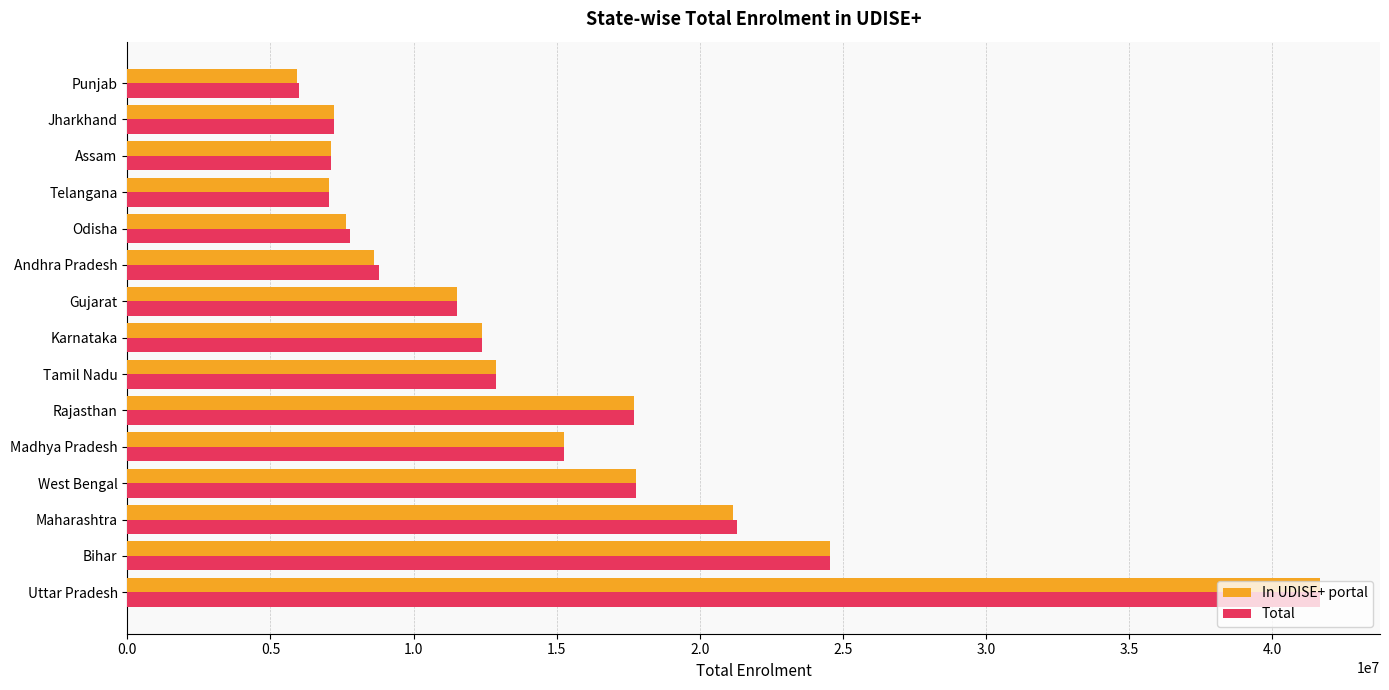

Which series has the largest range (max minus min)?

In UDISE+ portal